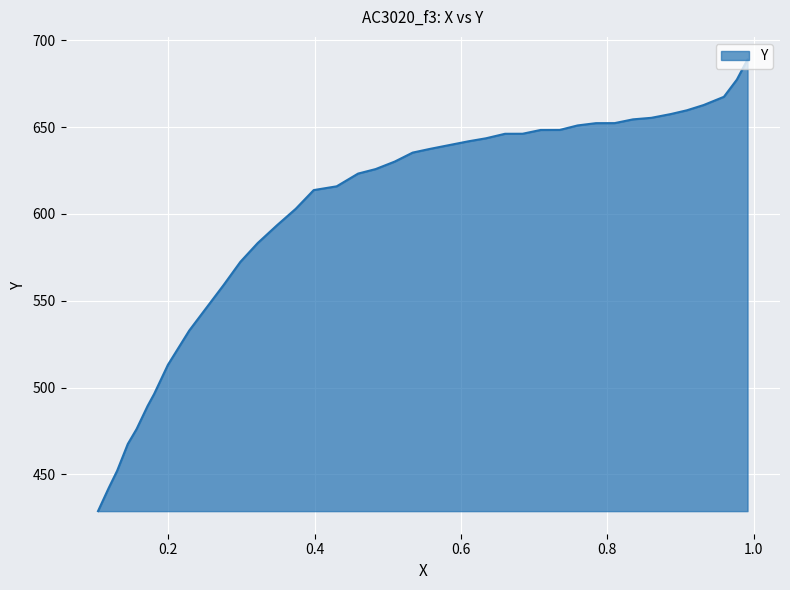

Between 0.2 and 38, which is larger?

0.2